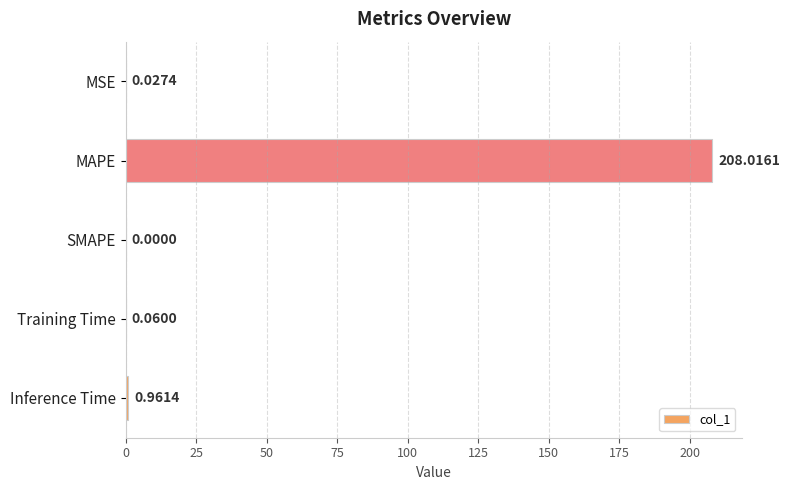

At which label is the value closest to 104?

Inference Time